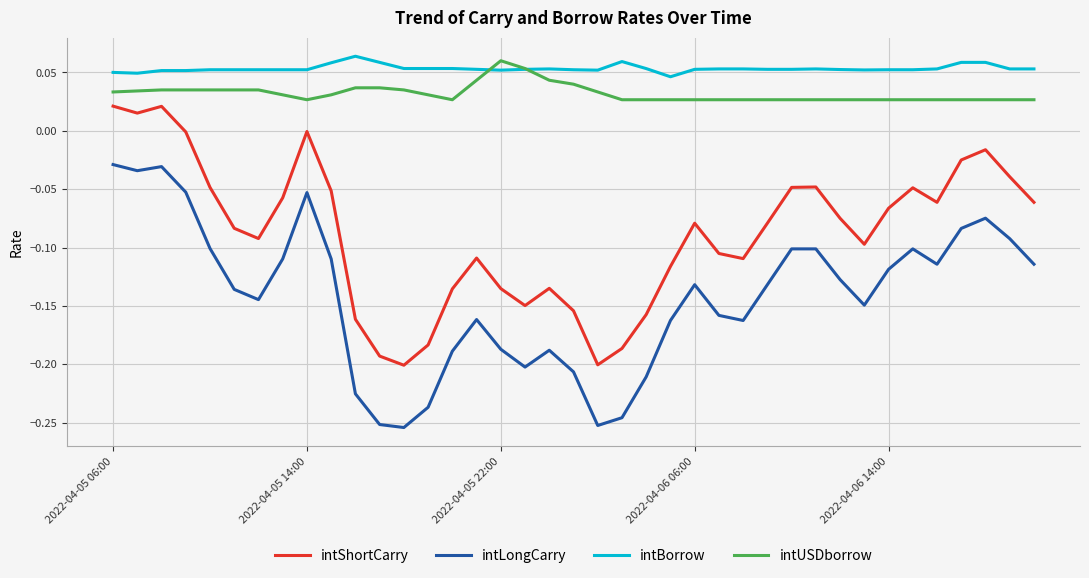

What are all the series names shown in the legend?

intShortCarry, intLongCarry, intBorrow, intUSDborrow